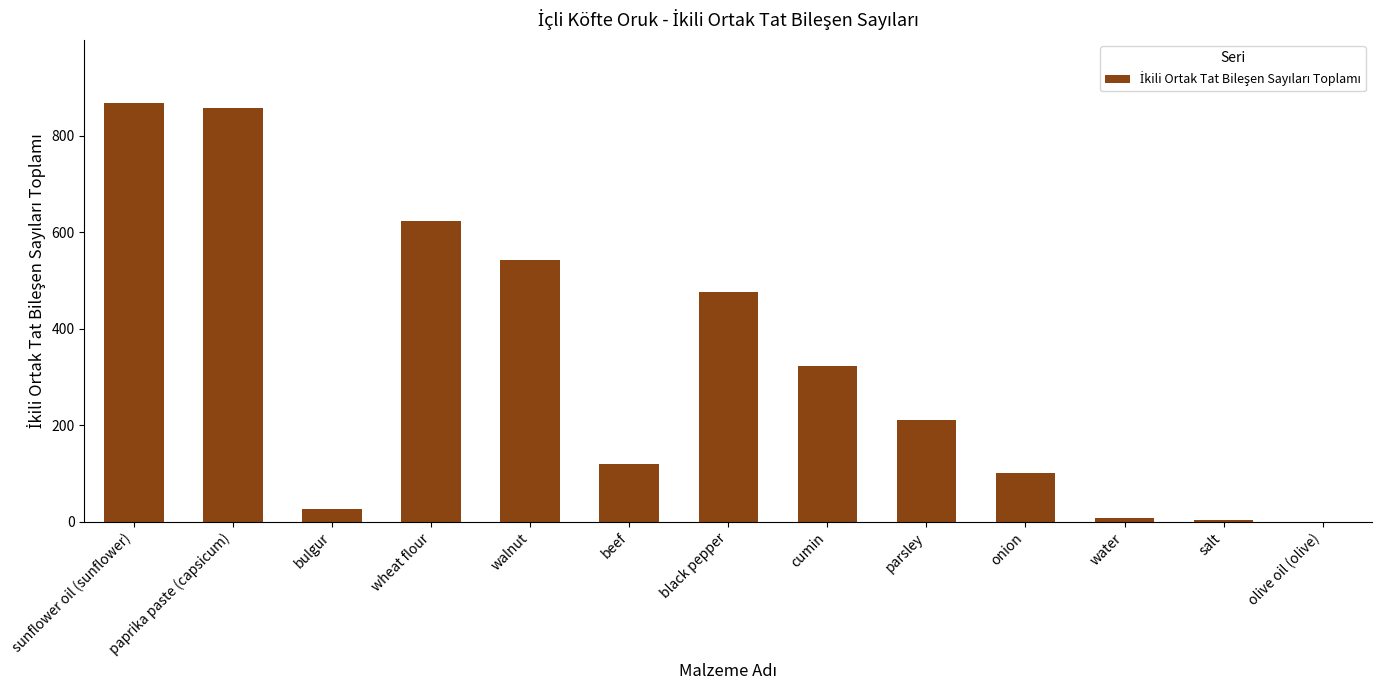

What is the difference between the values at olive oil (olive) and water?

8